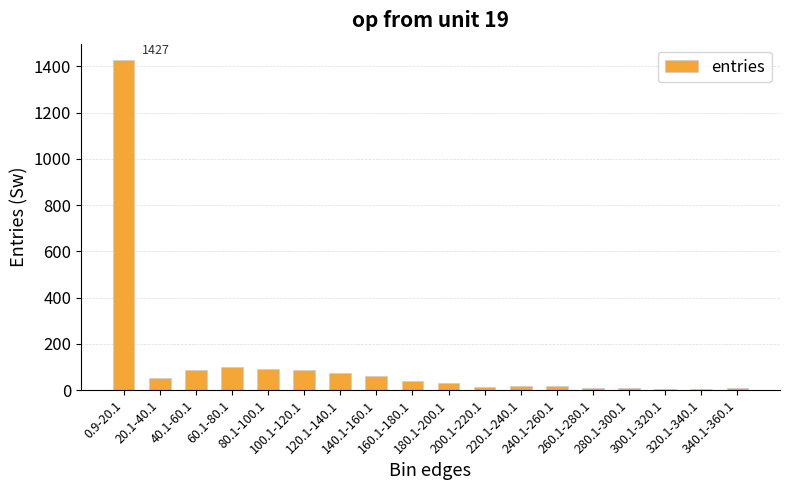

What is the greatest value displayed?

1427